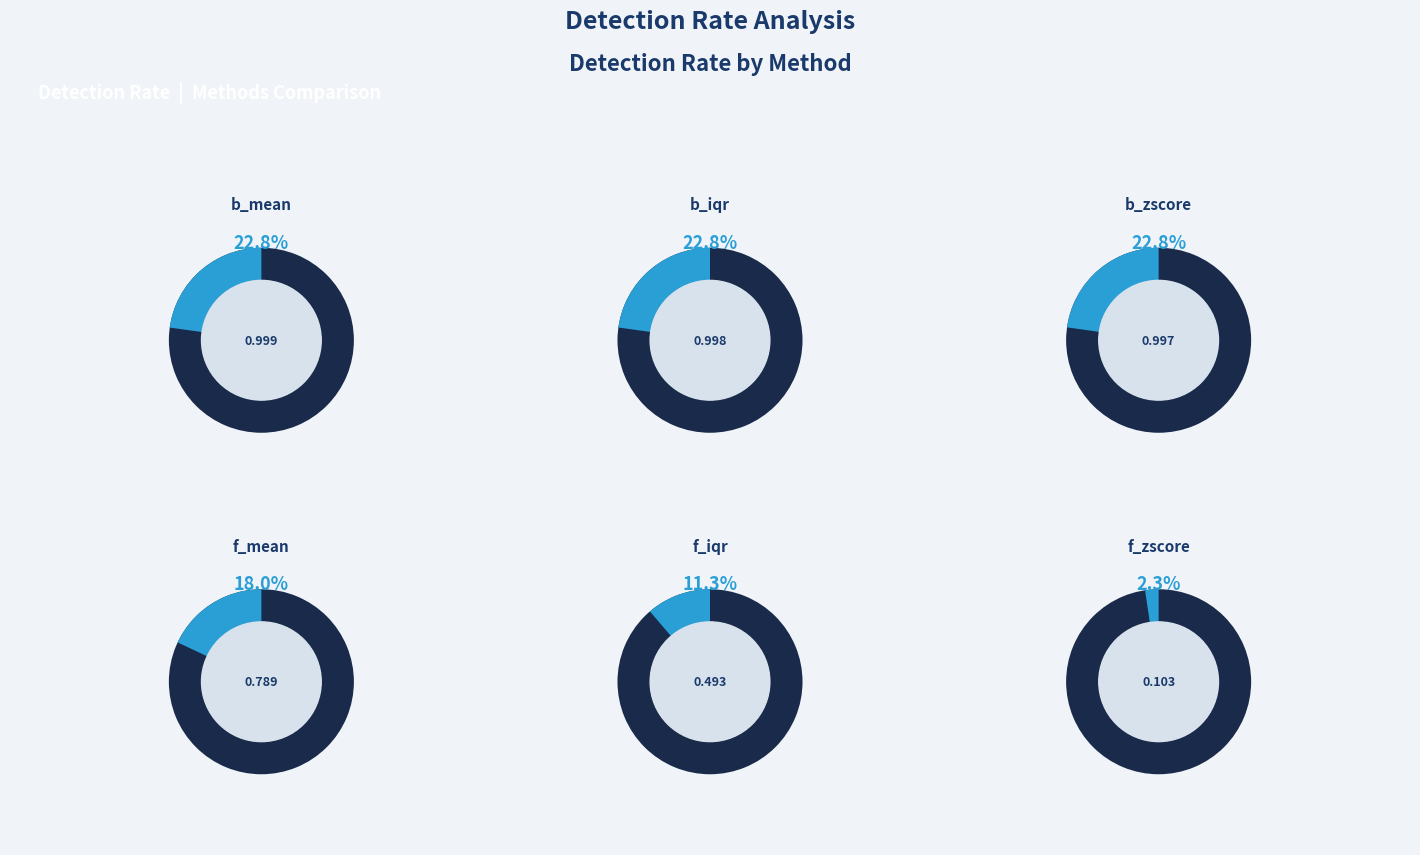

To the nearest percent, what portion does b_mean represent?

23%